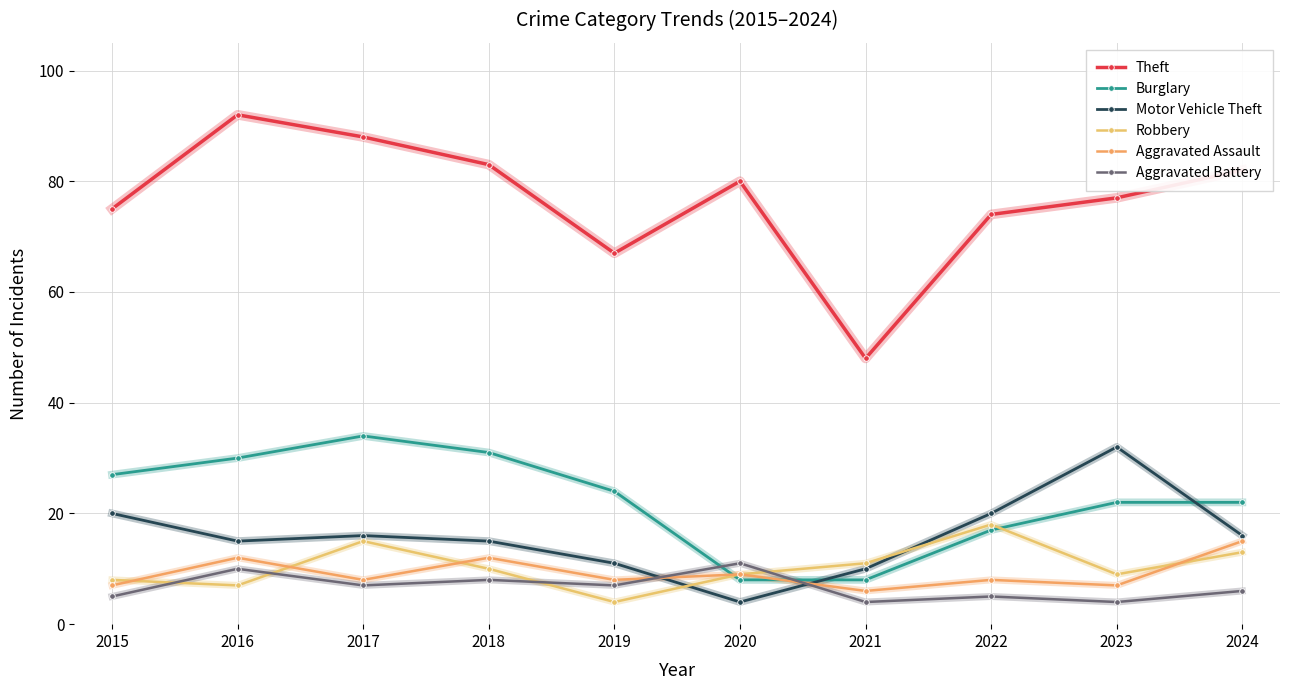

Which series changed the most between 2016 and 2021?

Theft